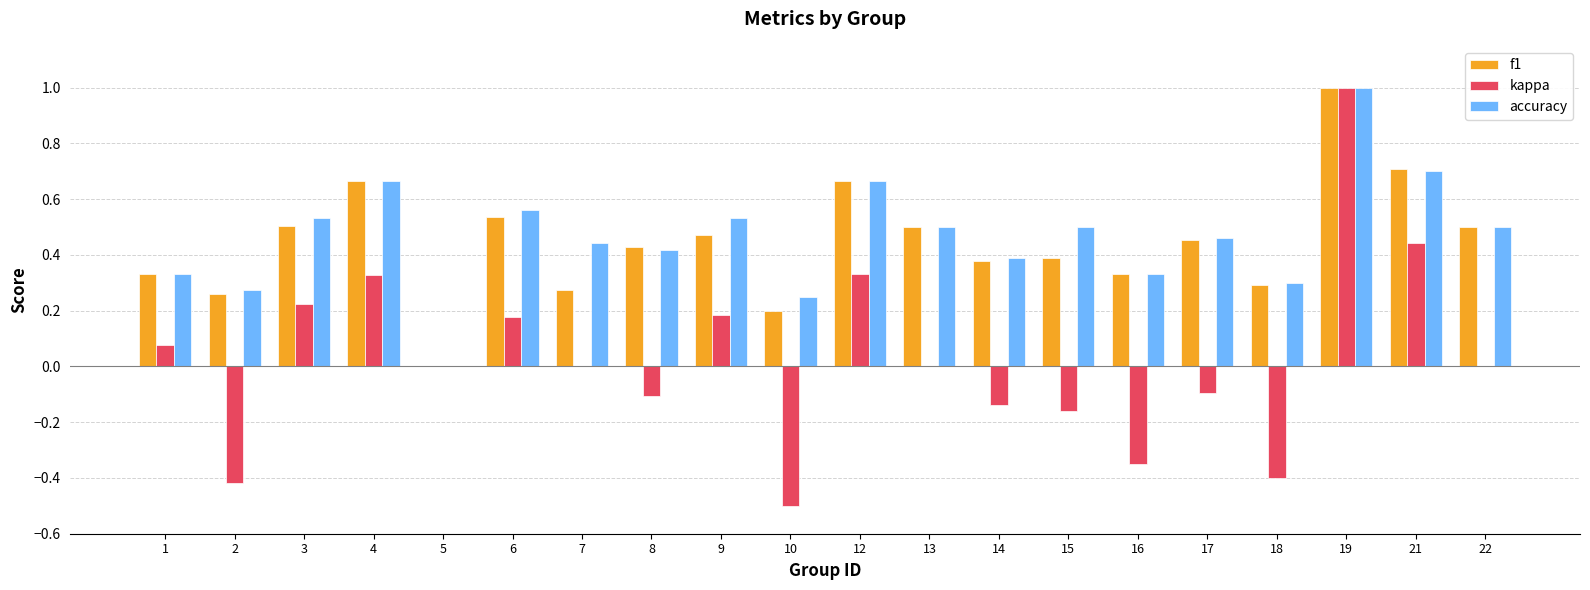

What is the sum of all f1 values?

8.9